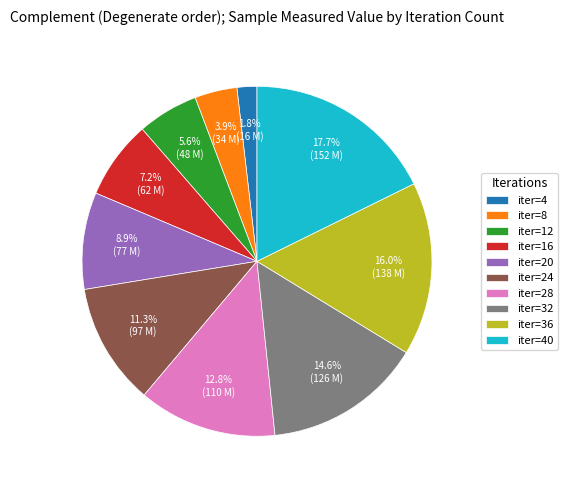

To the nearest percent, what is the average slice percentage?

10%